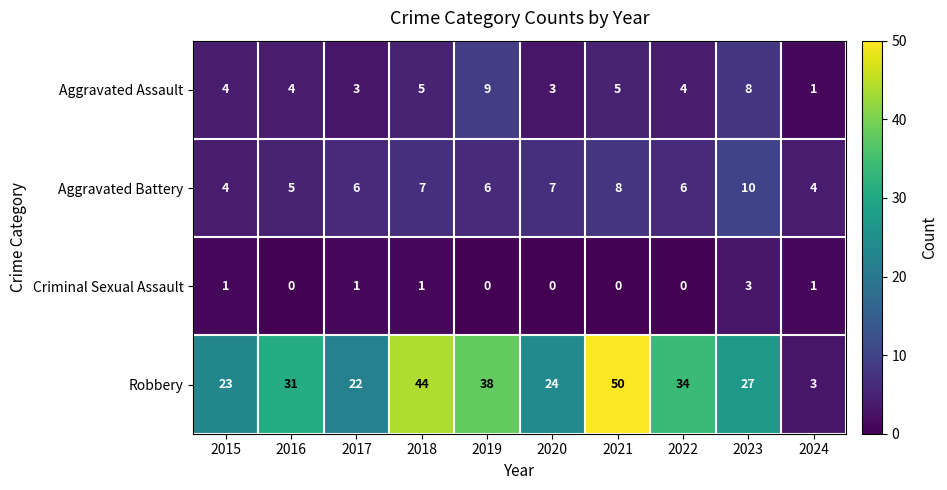

What is the sum of all Criminal Sexual Assault values?

7